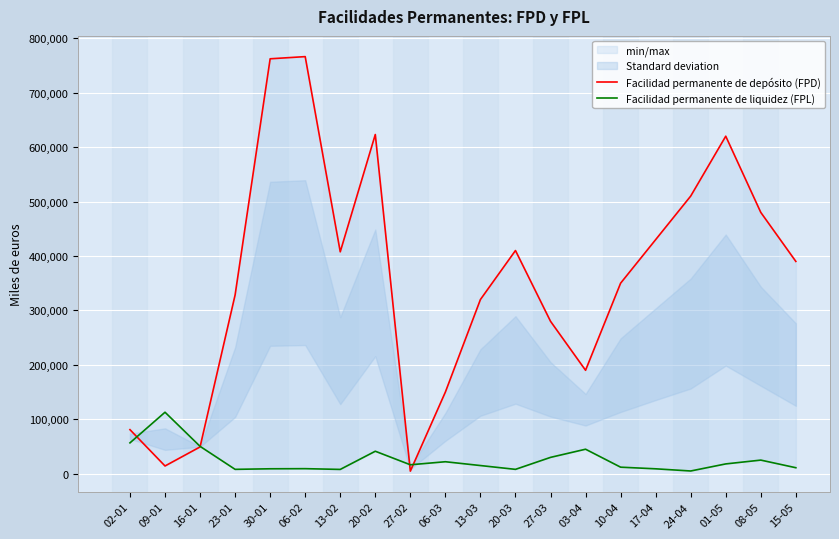

What position from the left is 10-04?

15